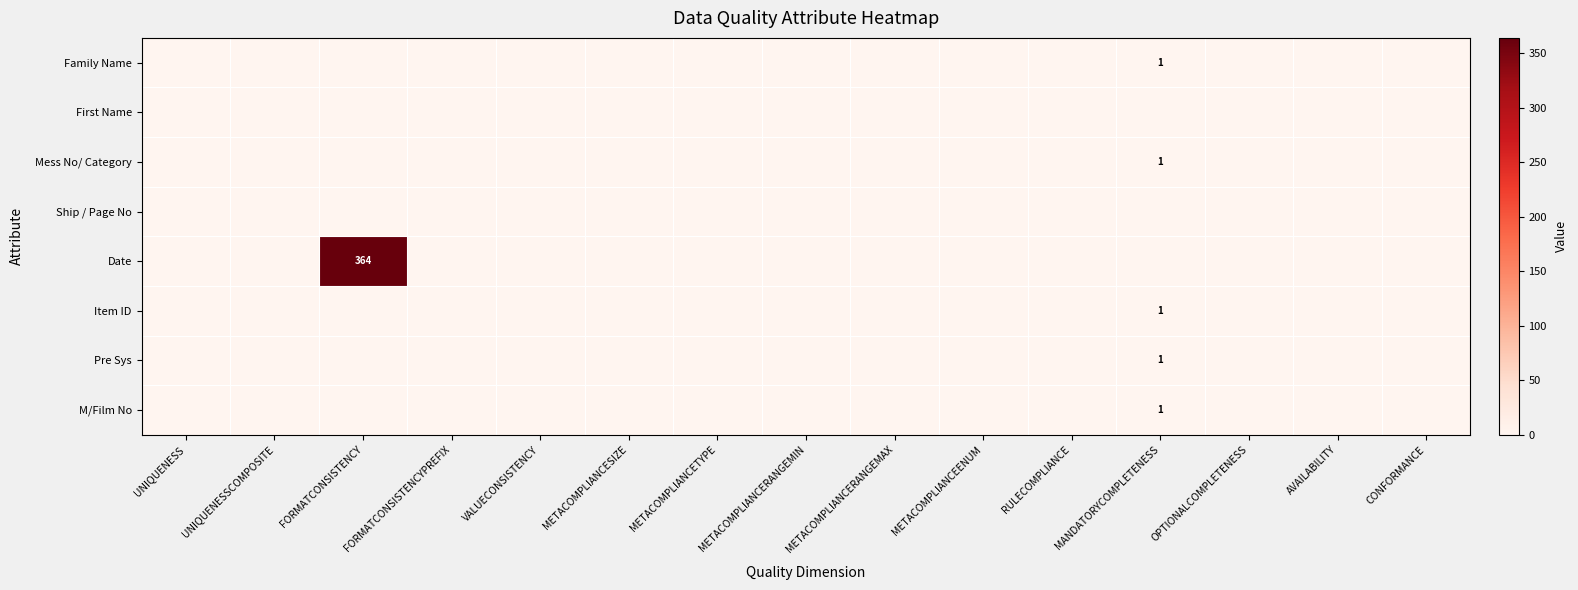

At how many categories does at least one series exceed 238?

1